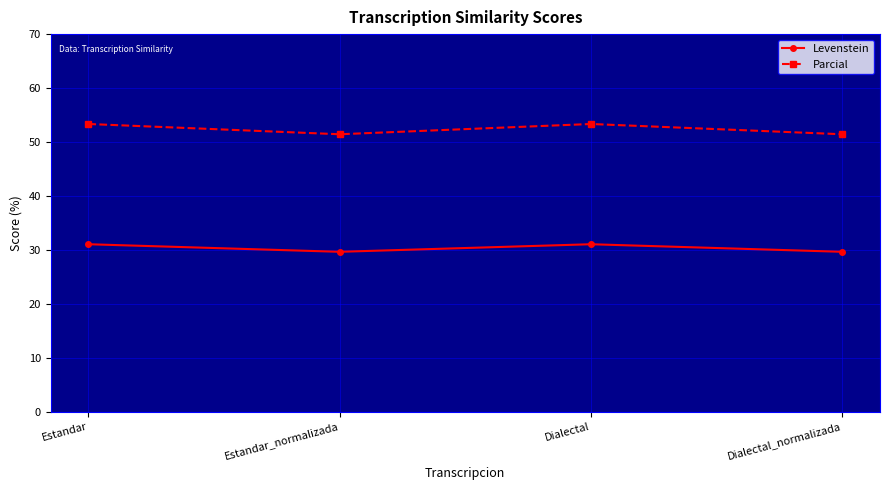

Reading left to right, transcribe all the data shown in this chart.

Levenstein: Estandar=31.0	Estandar_normalizada=29.6	Dialectal=31.0	Dialectal_normalizada=29.6
Parcial: Estandar=53.3	Estandar_normalizada=51.4	Dialectal=53.3	Dialectal_normalizada=51.4